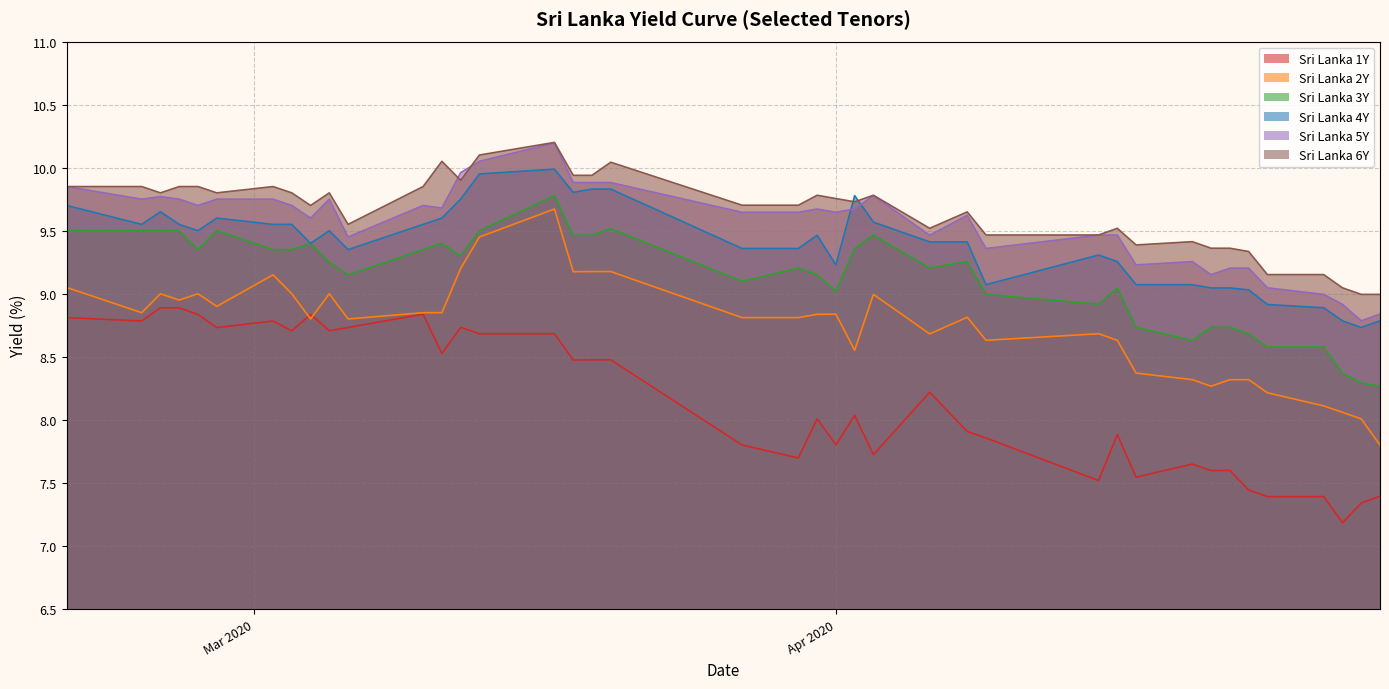

At which category is the sum across all series the highest?

2020-03-17